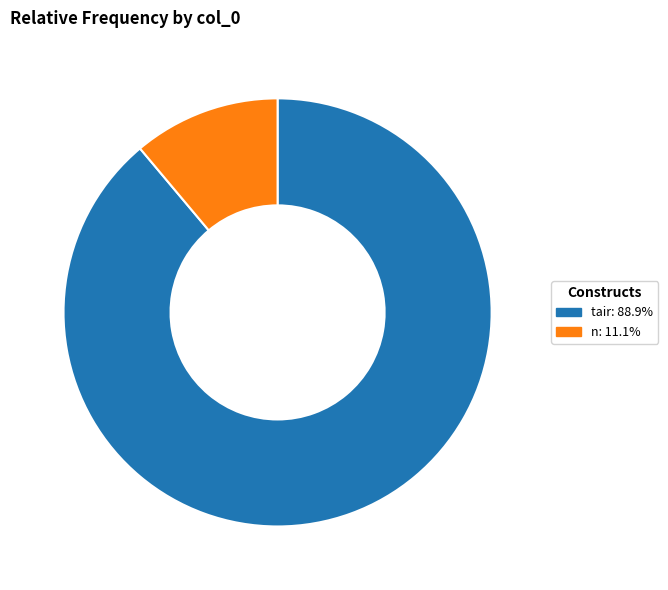

How many segments does this pie chart have?

2